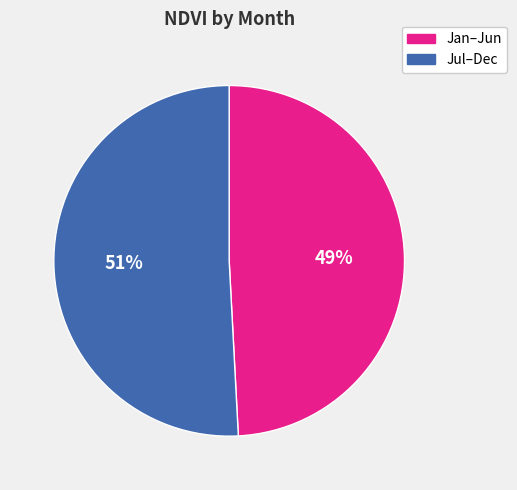

Which category has the biggest portion of the pie?

Jul–Dec